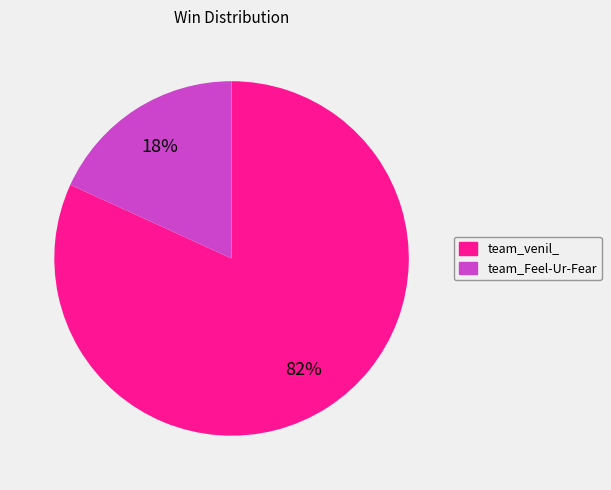

To the nearest percent, what is the difference between the largest and smallest slice percentages?

64%